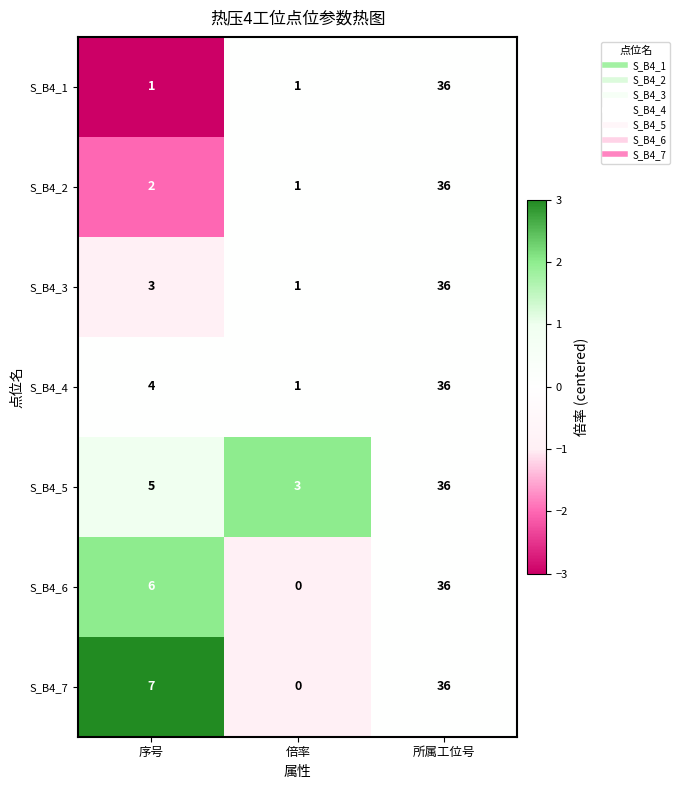

Is it true that S_B4_2 equals 1 at 倍率?

True